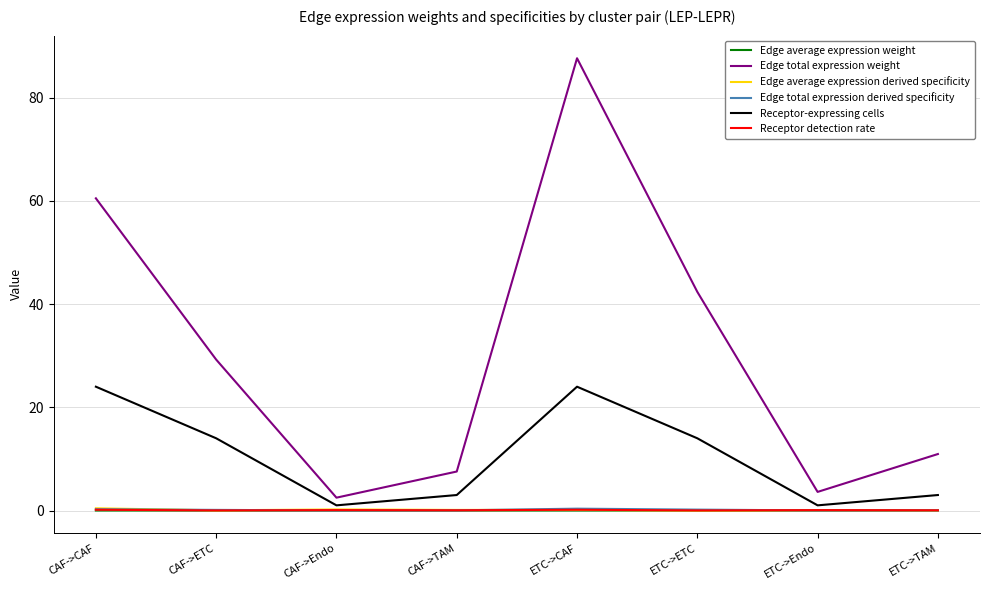

Which label corresponds to the largest value in the chart?

ETC->CAF